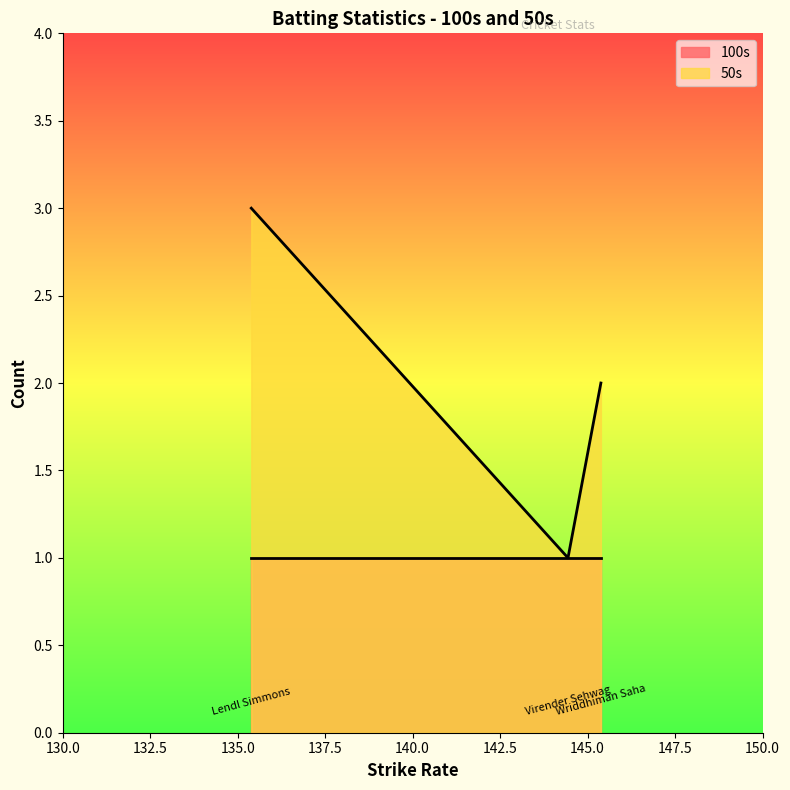

How many distinct data groups are displayed?

2